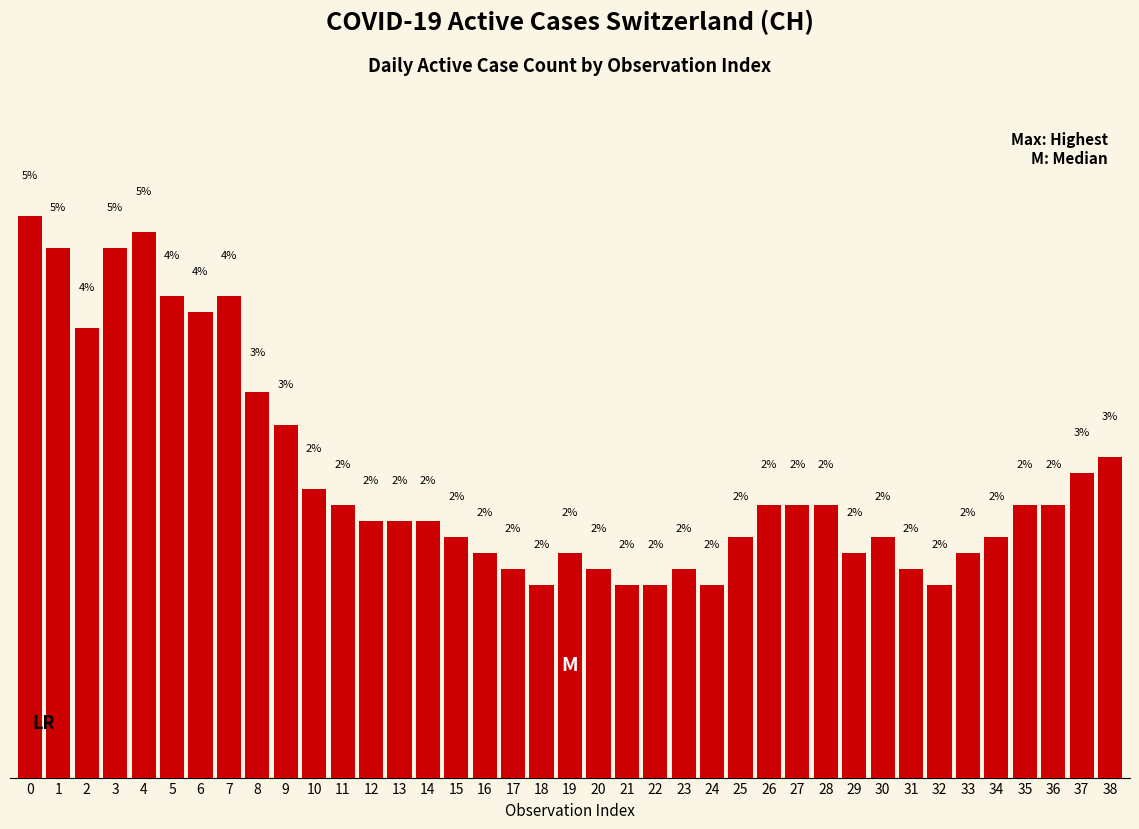

What value does the data have at 24?

1.6